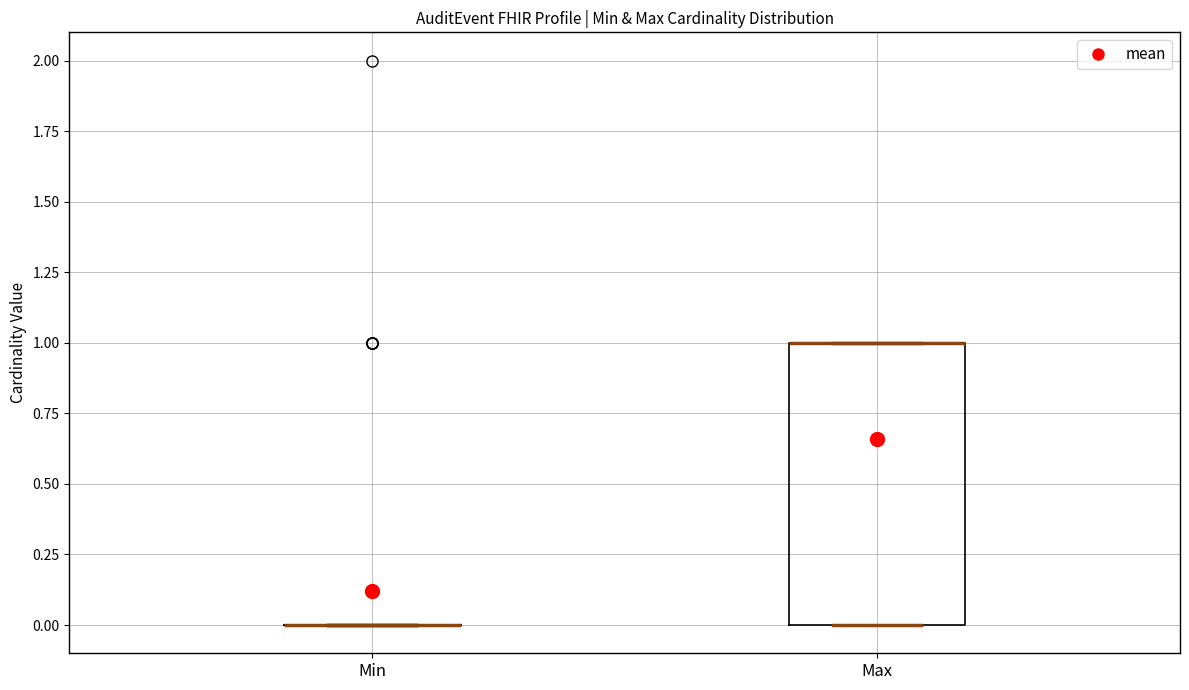

Comparing the boxes themselves (not the whiskers), which one is the tallest?

Max